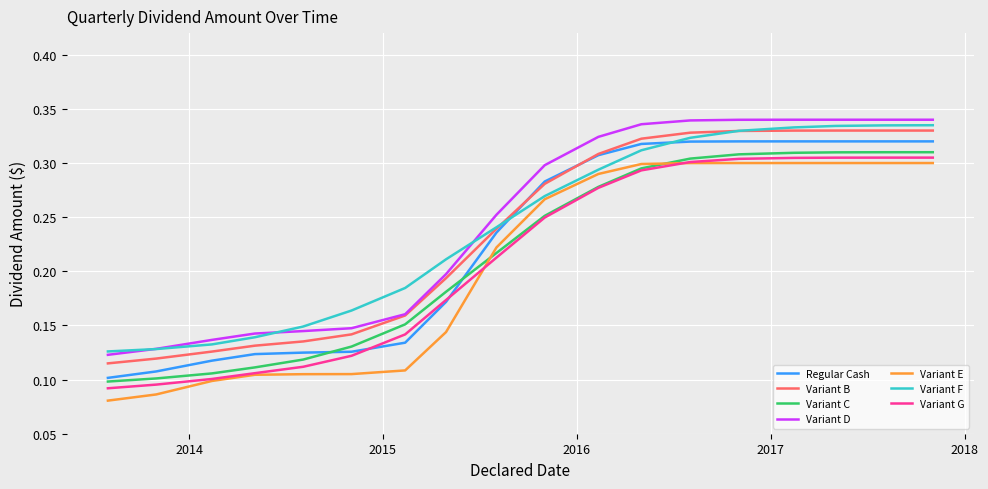

Which series has the largest range (max minus min)?

Variant E